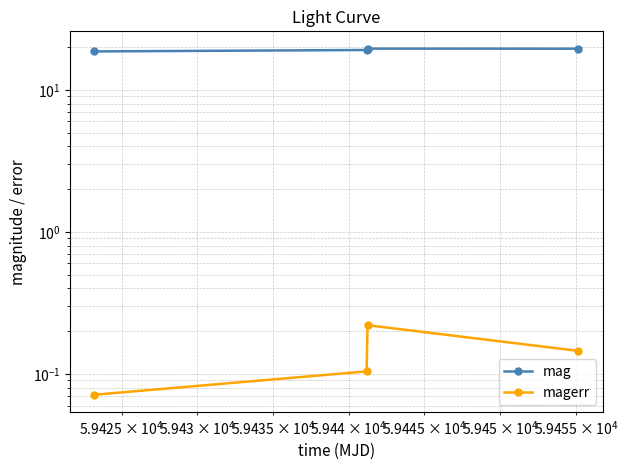

What is the smallest value displayed?

0.1